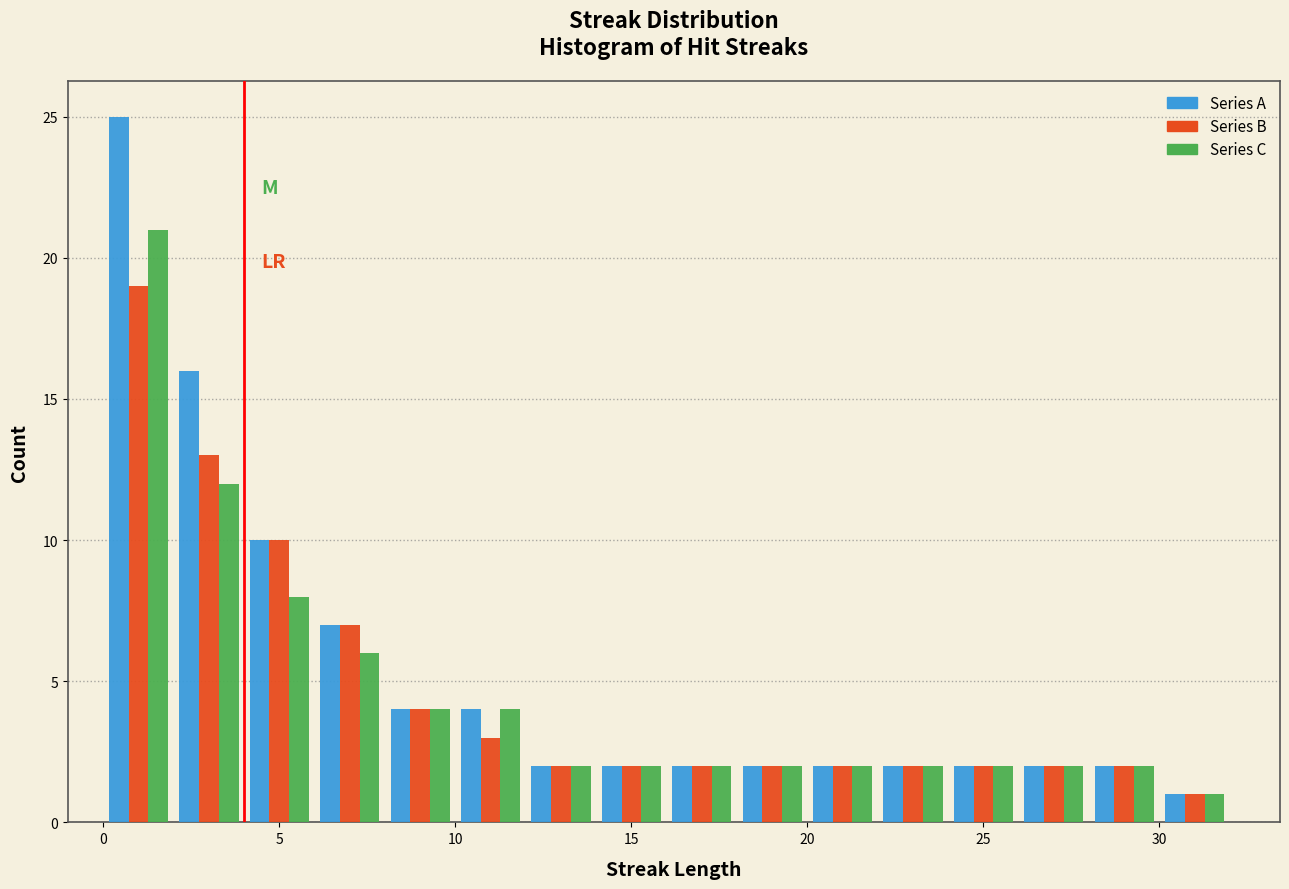

In the Series B series, which range on the x-axis has the tallest bar?

0 to 2